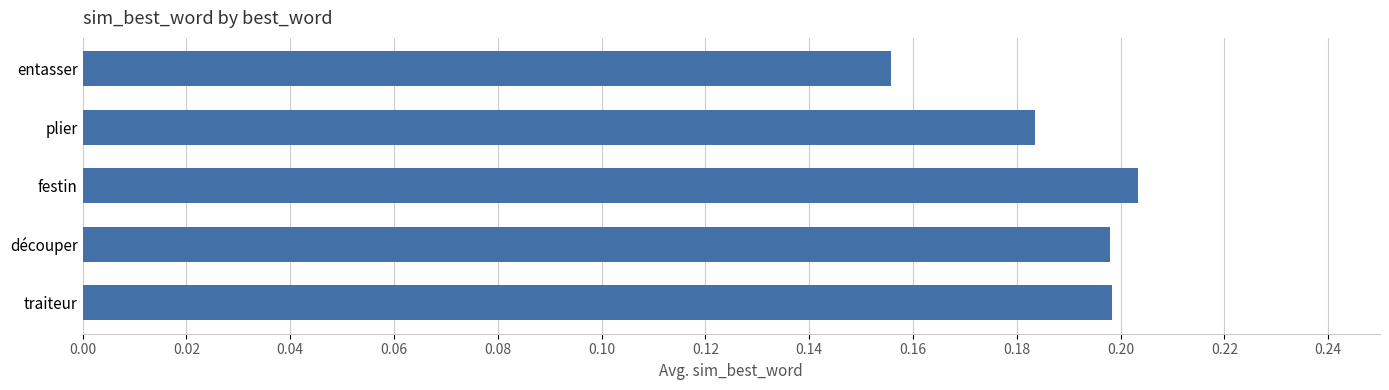

The chart shows a value of 0.1 at plier. True or false?

False